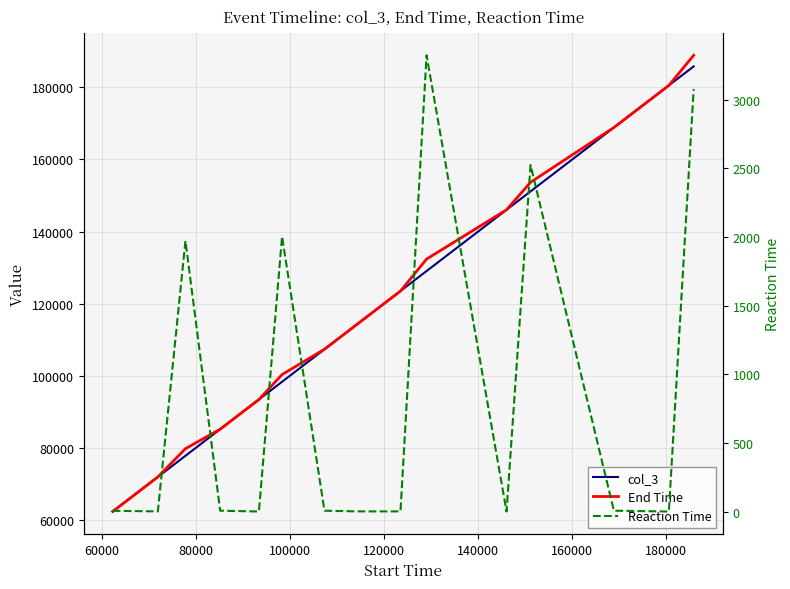

True or false: Reaction Time and col_3 intersect in this chart.

False